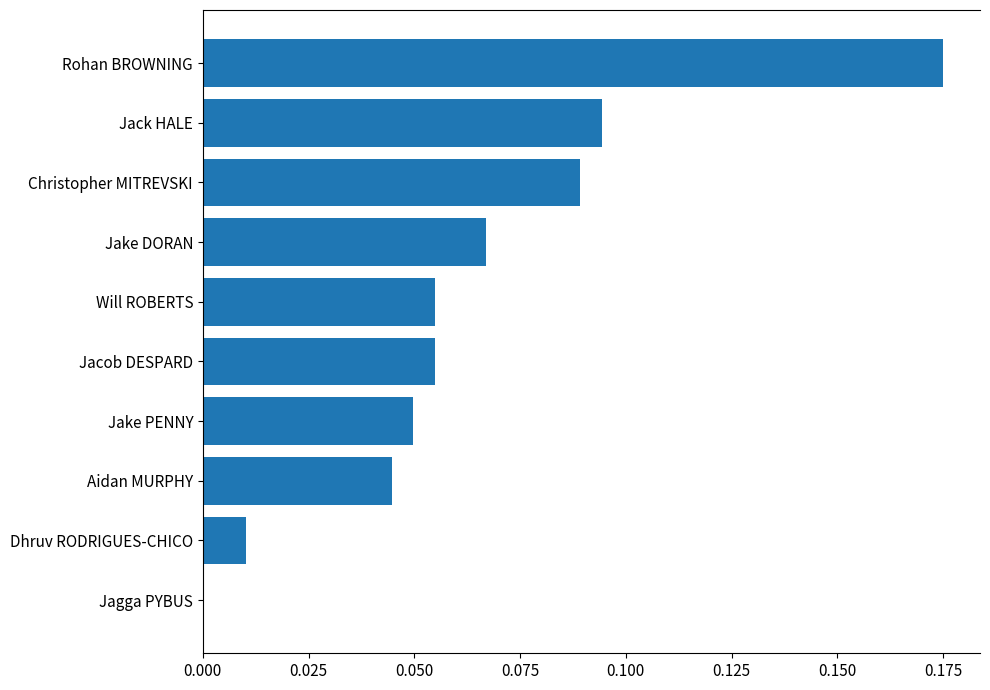

True or false: the data shows 0.1 at Aidan MURPHY.

False